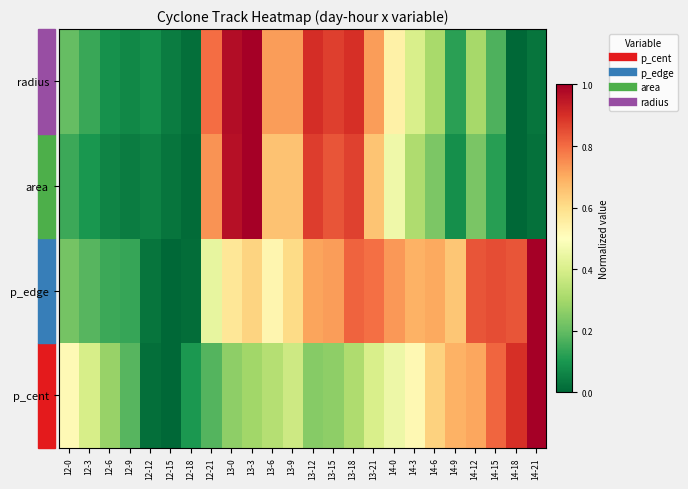

What is the greatest value displayed?

1.0